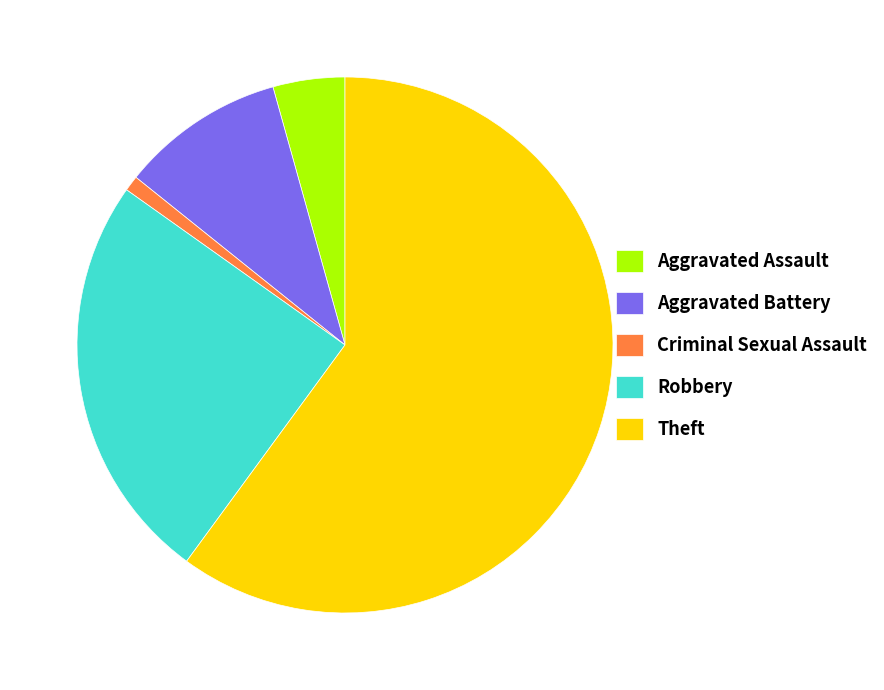

Which category has the biggest portion of the pie?

Theft